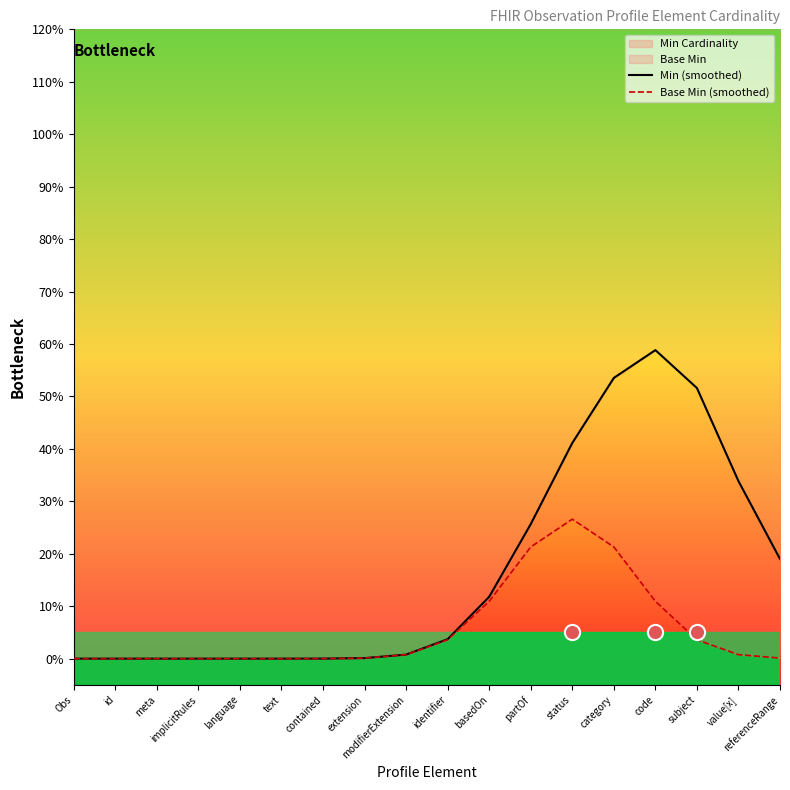

At which category is the sum across all series the highest?

category